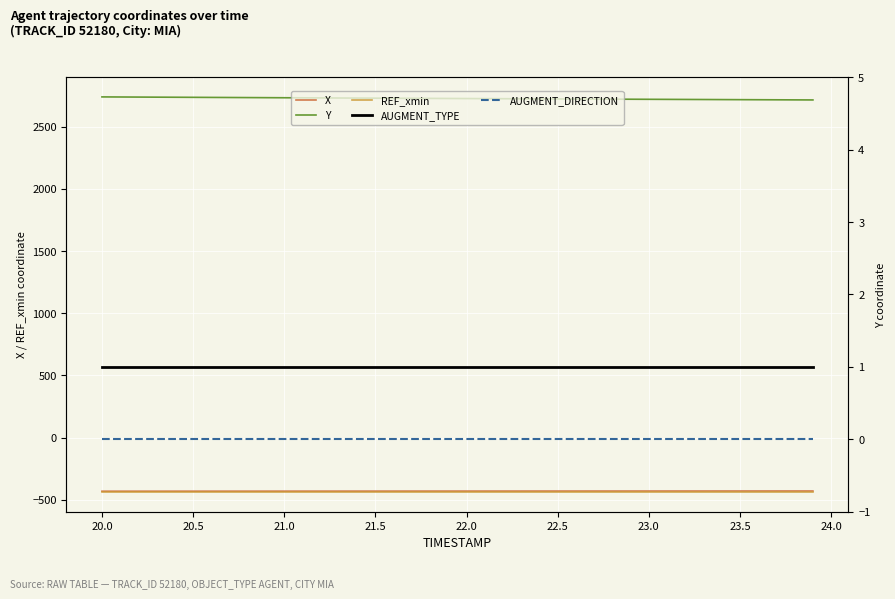

Reading left to right, list all the values displayed in this chart.

X: -431.8	-431.7	-431.7	-431.6	-431.6	-431.5	-431.5	-431.4	-431.4	-431.3	-431.3	-431.2	-431.2	-431.1	-431.0	-431.0	-430.9	-430.9	-430.8	-430.8	-430.7	-430.7	-430.6	-430.6	-430.6	-430.5	-430.5	-430.4	-430.4	-430.3	-430.3	-430.3	-430.2	-430.2	-430.1	-430.1	-430.1	-430.0	-430.0	-429.9
Y: 2739.7	2739.0	2738.3	2737.7	2737.0	2736.3	2735.6	2735.0	2734.3	2733.6	2732.9	2732.2	2731.6	2730.9	2730.2	2729.6	2728.9	2728.3	2727.7	2727.1	2726.4	2725.8	2725.2	2724.6	2724.0	2723.4	2722.8	2722.2	2721.6	2721.0	2720.4	2719.8	2719.3	2718.7	2718.2	2717.6	2717.0	2716.4	2715.8	2715.3
REF_xmin: -437.7	-437.7	-437.7	-437.7	-437.7	-437.7	-437.7	-437.7	-437.7	-437.7	-437.7	-437.7	-437.7	-437.7	-437.7	-437.7	-437.7	-437.7	-437.7	-437.7	-437.7	-437.7	-437.7	-437.7	-437.7	-437.7	-437.7	-437.7	-437.7	-437.7	-437.7	-437.7	-437.7	-437.7	-437.7	-437.7	-437.7	-437.7	-437.7	-437.7
AUGMENT_TYPE: 1.0	1.0	1.0	1.0	1.0	1.0	1.0	1.0	1.0	1.0	1.0	1.0	1.0	1.0	1.0	1.0	1.0	1.0	1.0	1.0	1.0	1.0	1.0	1.0	1.0	1.0	1.0	1.0	1.0	1.0	1.0	1.0	1.0	1.0	1.0	1.0	1.0	1.0	1.0	1.0
AUGMENT_DIRECTION: 0.0	0.0	0.0	0.0	0.0	0.0	0.0	0.0	0.0	0.0	0.0	0.0	0.0	0.0	0.0	0.0	0.0	0.0	0.0	0.0	0.0	0.0	0.0	0.0	0.0	0.0	0.0	0.0	0.0	0.0	0.0	0.0	0.0	0.0	0.0	0.0	0.0	0.0	0.0	0.0